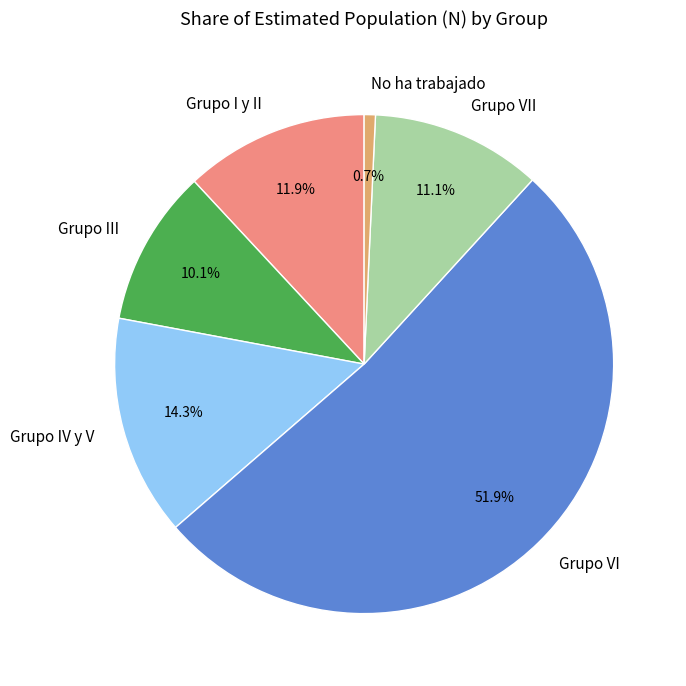

To the nearest percent, what is the combined percentage of Grupo VI and Grupo I y II?

64%